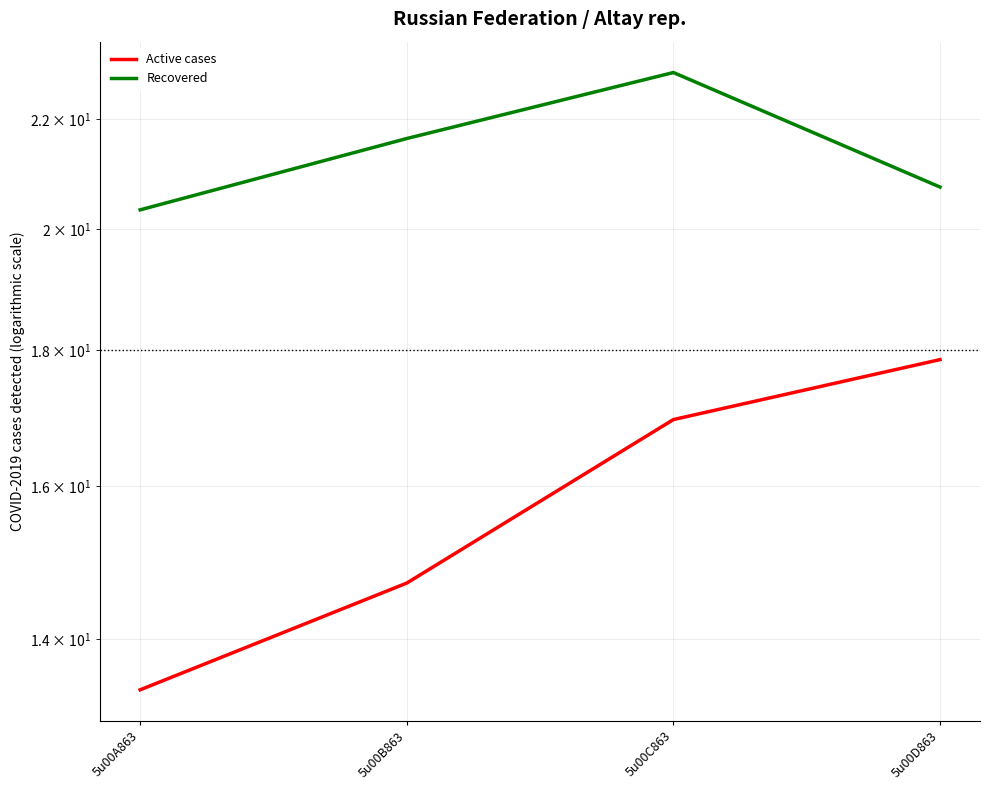

What is the value of the Active cases point at the 2nd from the left?

14.7